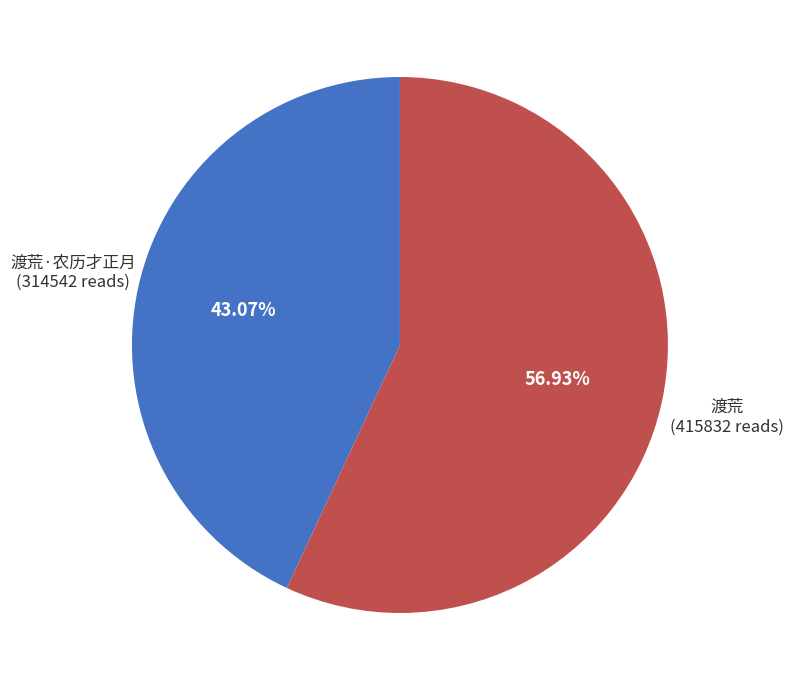

What percentage is the 渡荒·农历才正月 slice, to the nearest percent?

43%